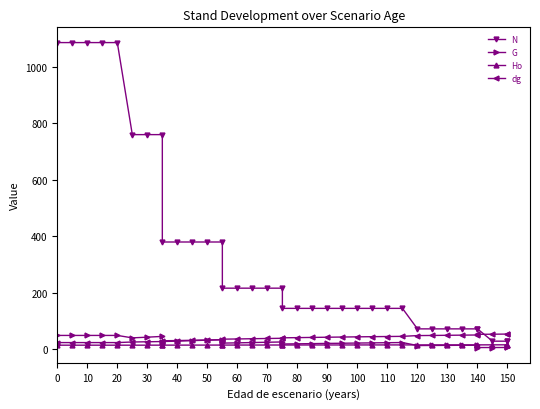

True or false: Ho and dg cross at least once.

False